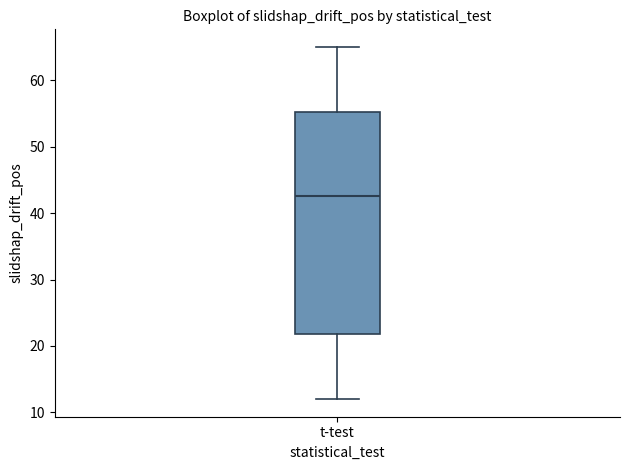

Read this box plot against the y-axis: the position of the median line, the range covered by the box, and the ends of both whiskers. The values are not printed on the chart, so give them approximately, as read against the axis.

median 43, box 22 to 55, whiskers 12 to 65